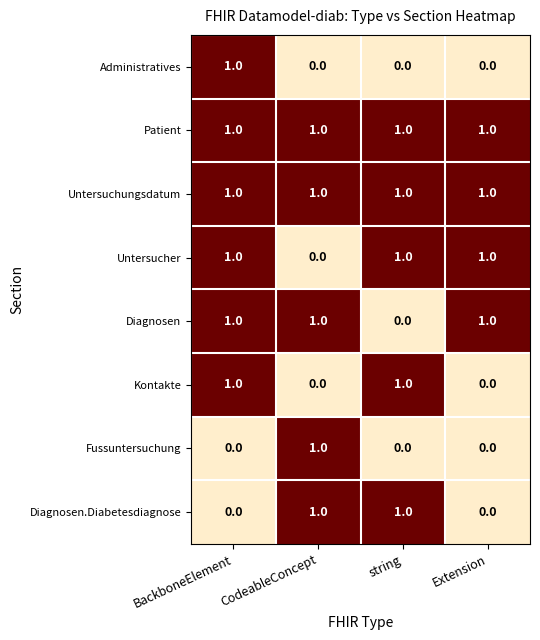

How many categories are shown in the chart?

4